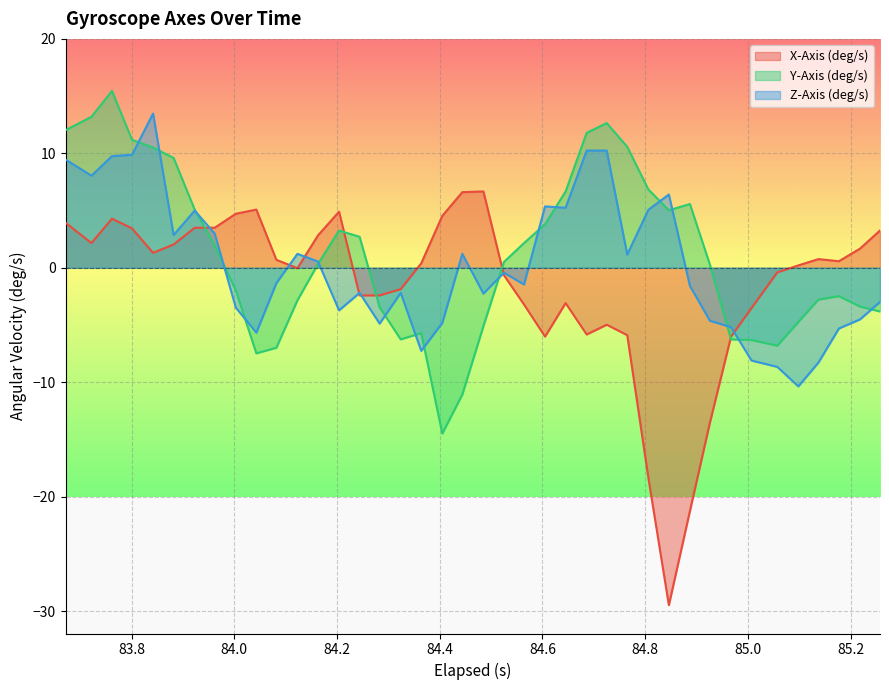

What is the maximum value for X-Axis (deg/s)?

6.7